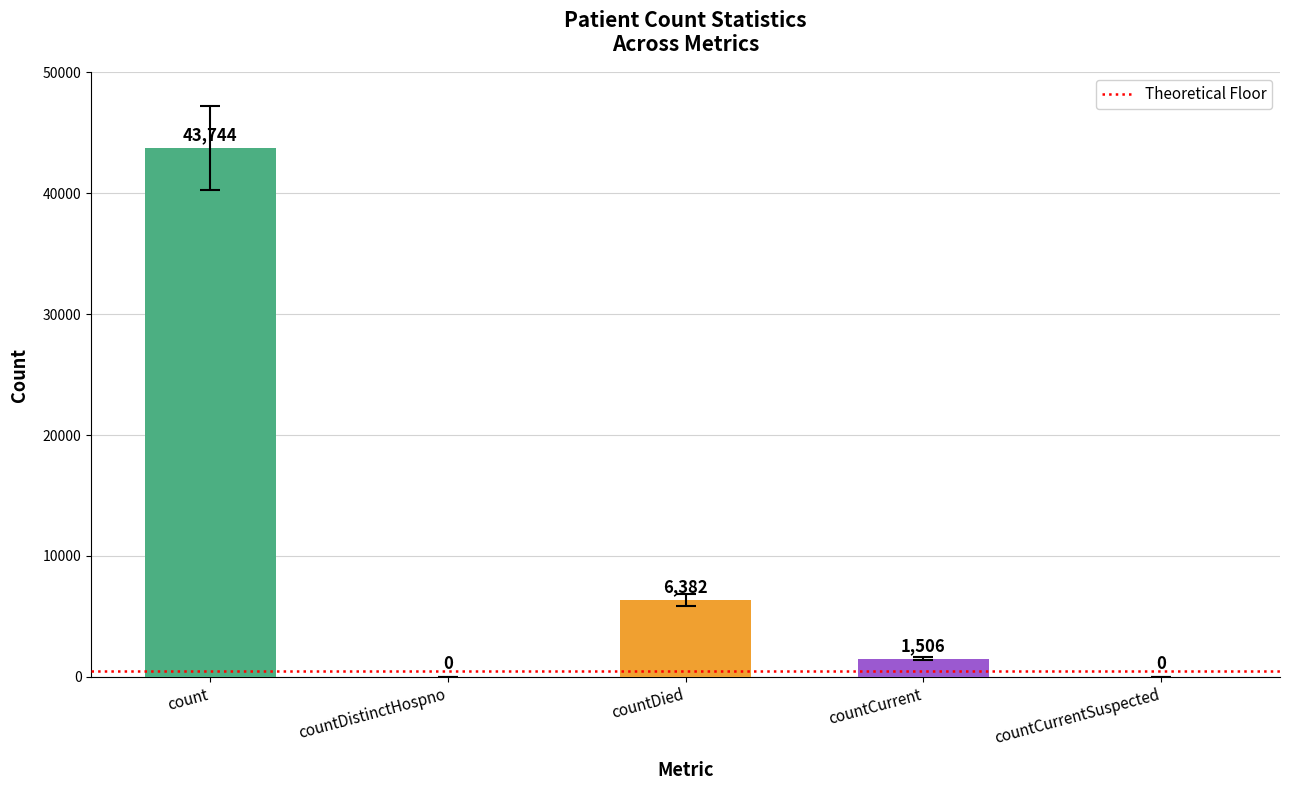

What is the sum of all values?

51632